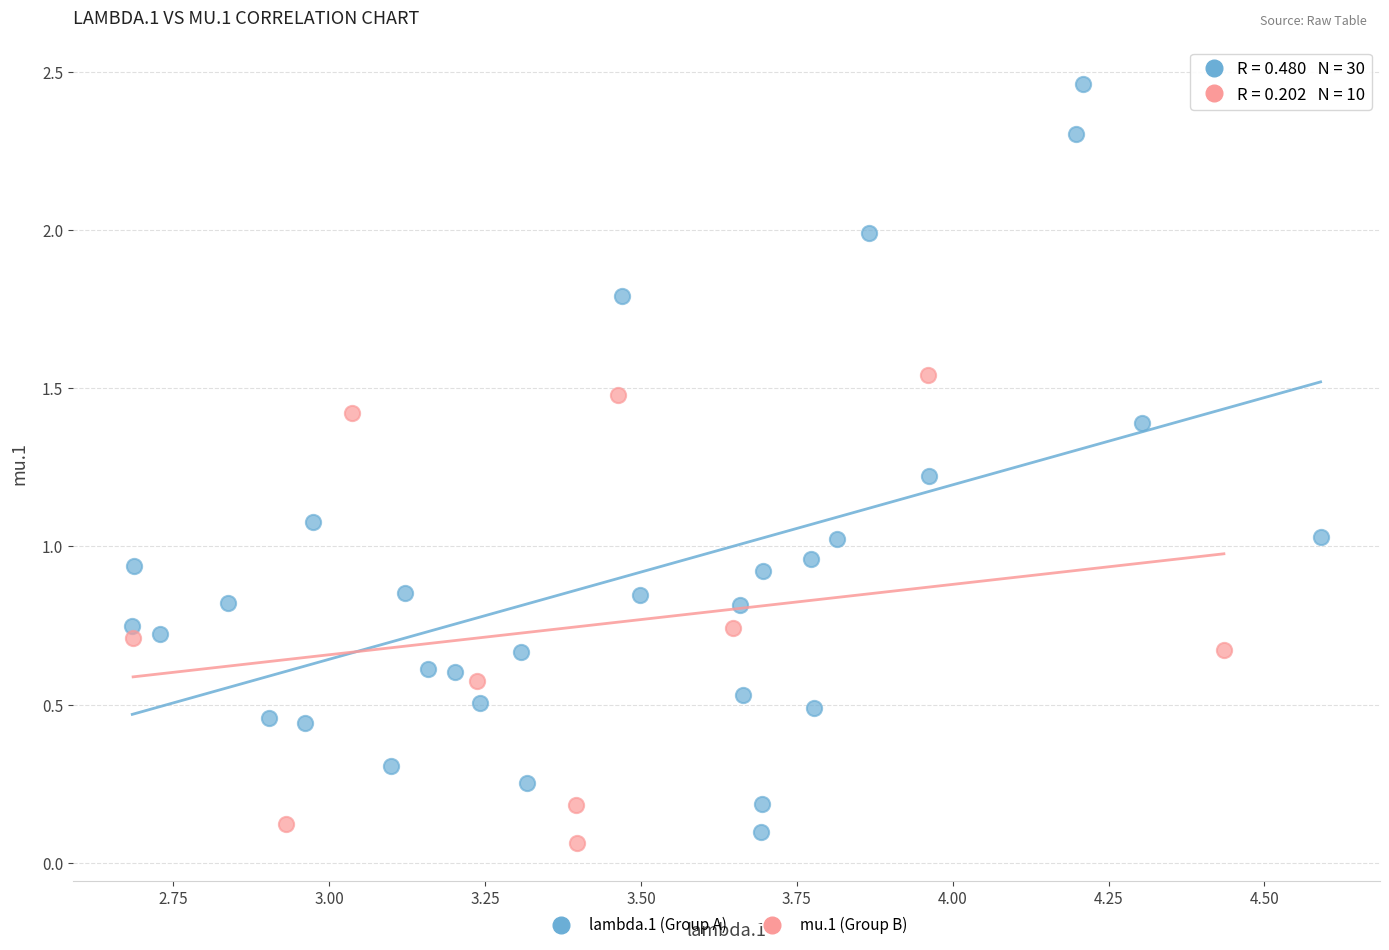

What are all the series names shown in the legend?

lambda.1 (Group A), mu.1 (Group B)